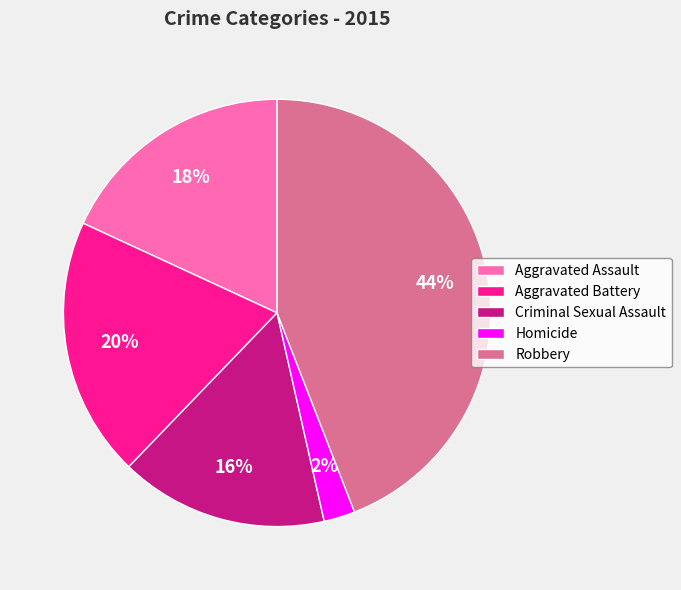

How many segments does this pie chart have?

5